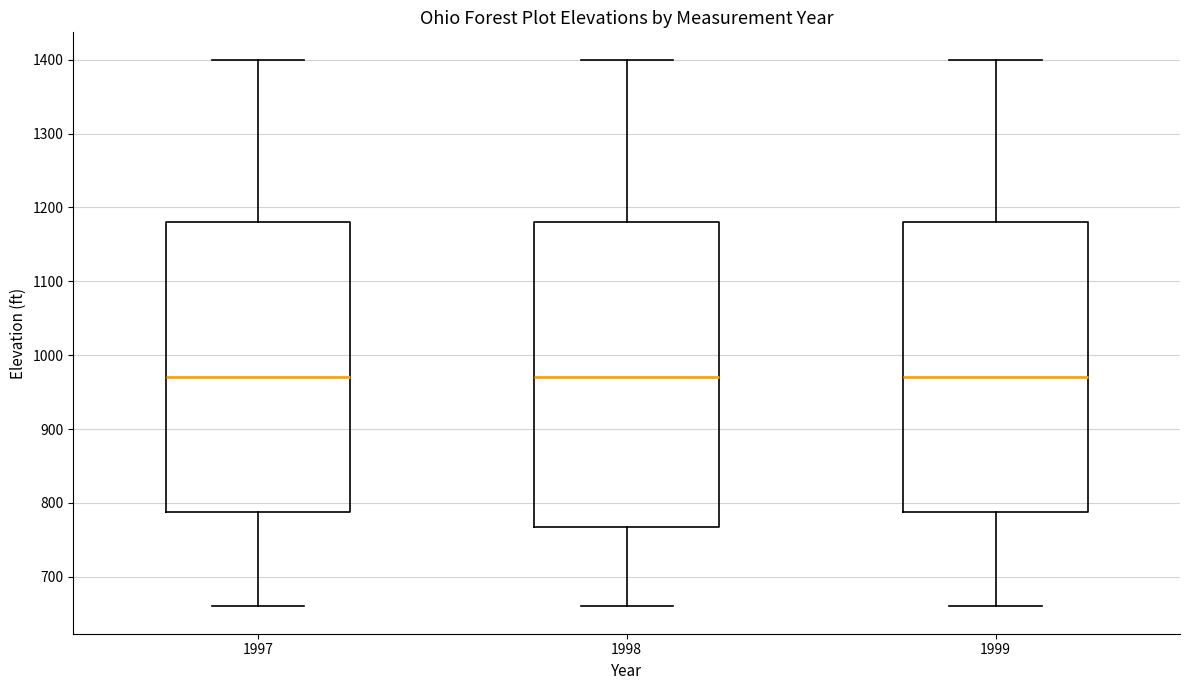

Comparing the boxes themselves (not the whiskers), which one is the tallest?

1998